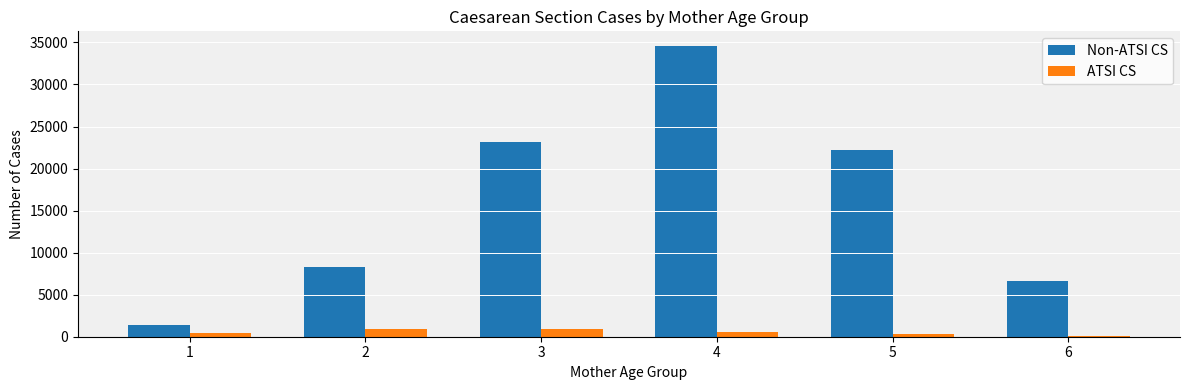

Which series has the largest total across all categories?

Non-ATSI CS